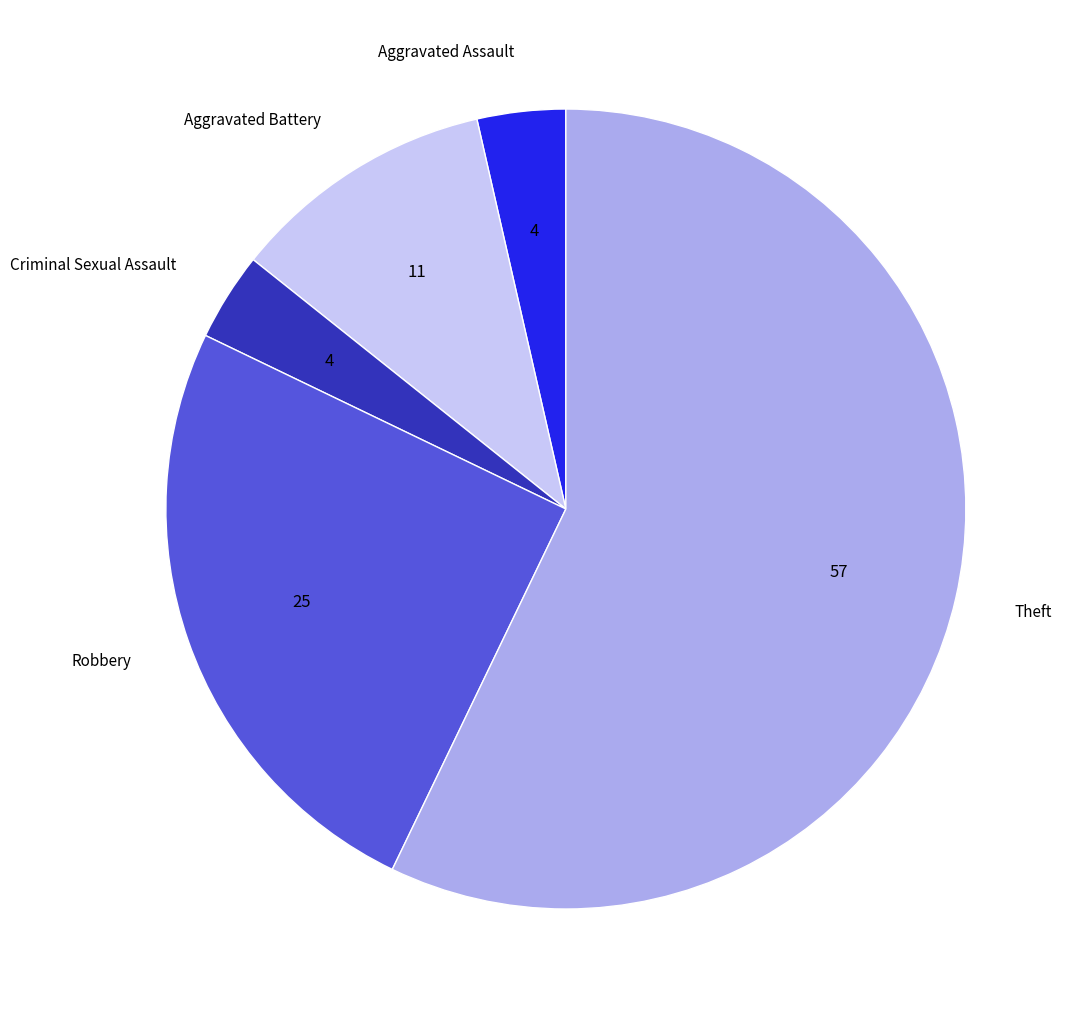

What is the ratio of the value at Aggravated Battery to the value at Criminal Sexual Assault?

3.0